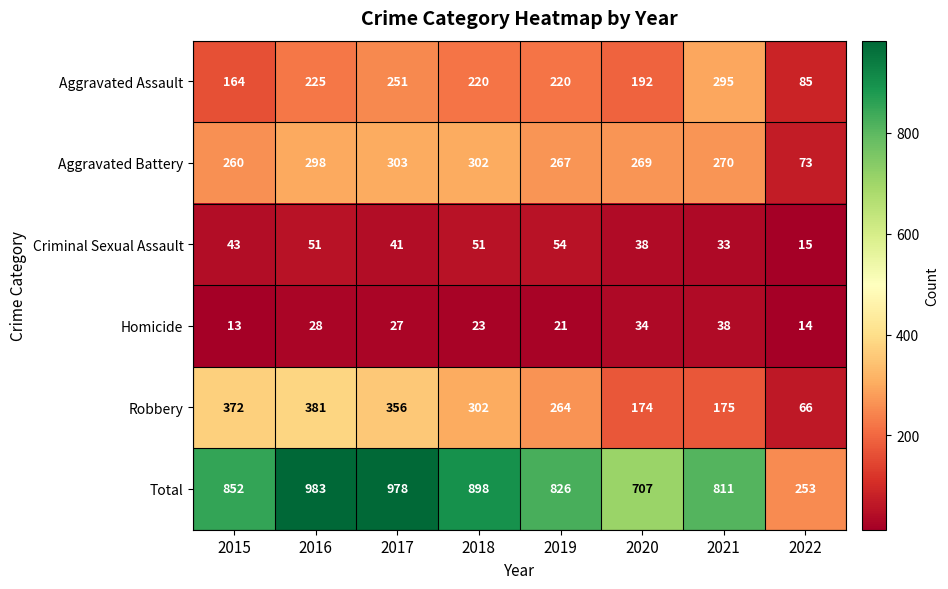

The Aggravated Assault series shows 164 at 2015. True or false?

True